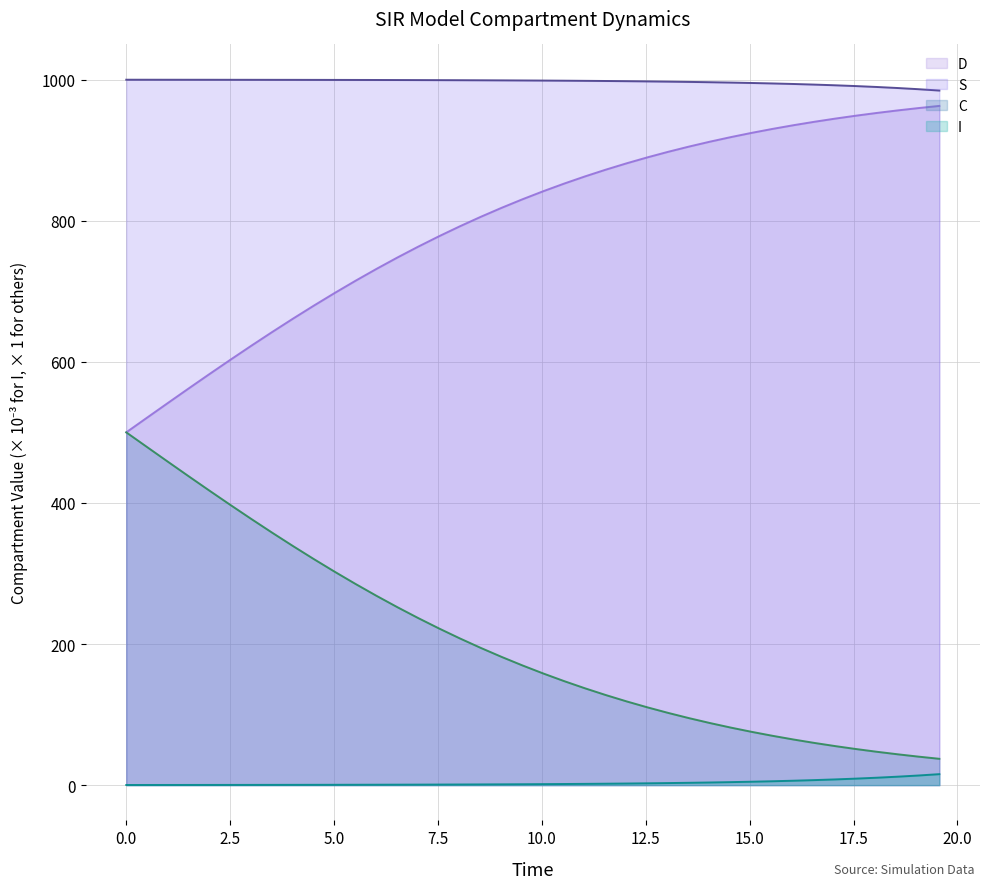

What is the maximum value shown in the chart?

999.8